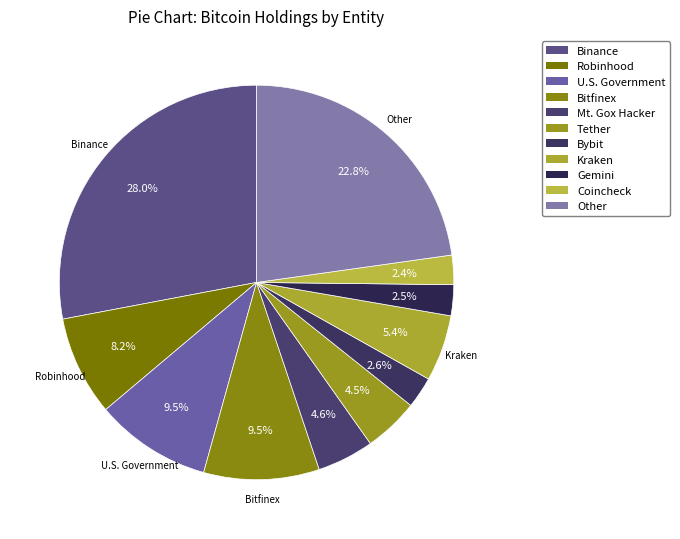

True or false: Bybit accounts for 11% of the total.

False